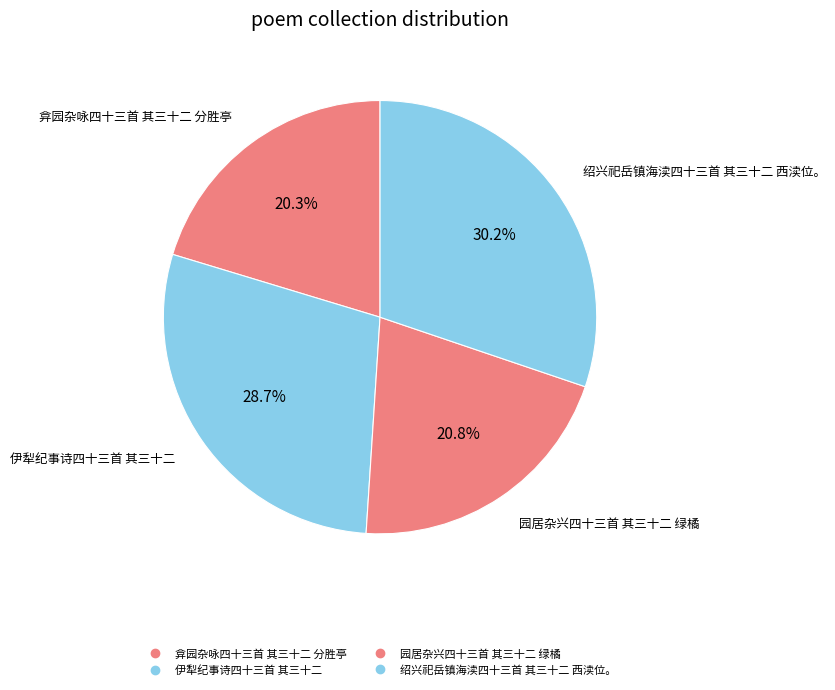

Is it true that 伊犁纪事诗四十三首 其三十二 is 29% of the pie?

True